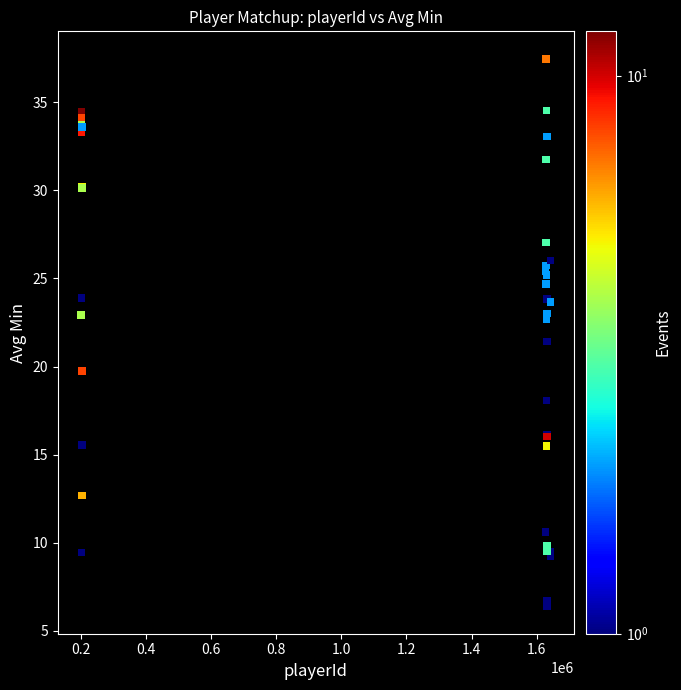

What Y value in the scatter plot is closest to 21?

21.4